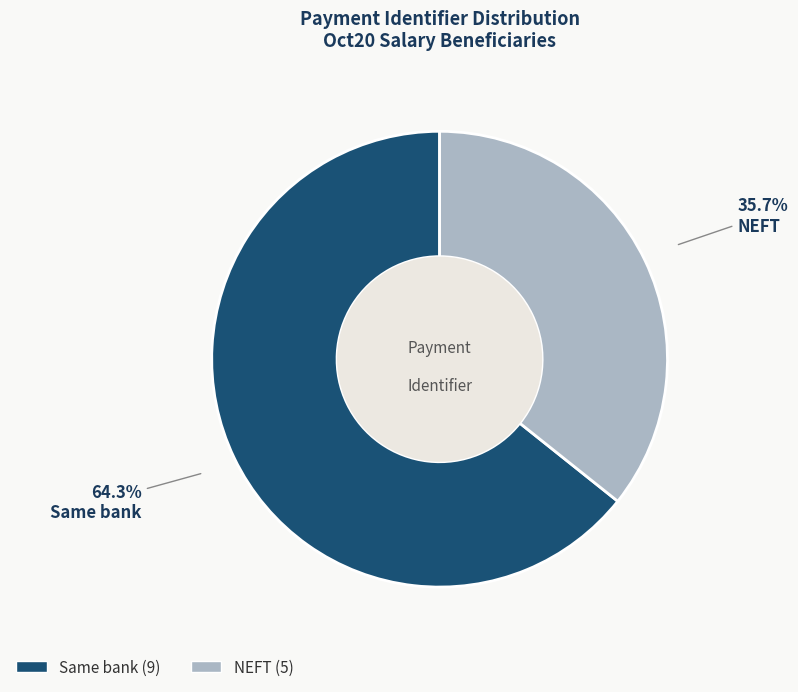

Which has a higher value, NEFT or Same bank?

Same bank